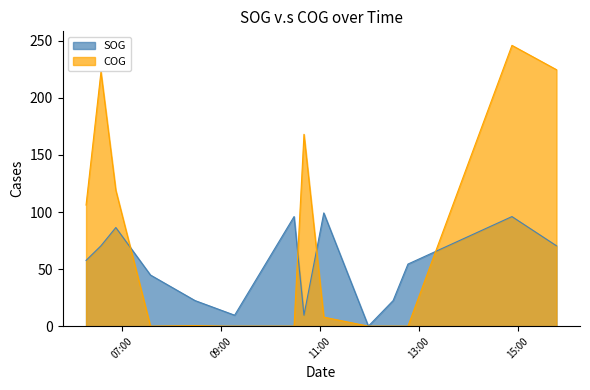

What is the sum of all COG values?

1095.2